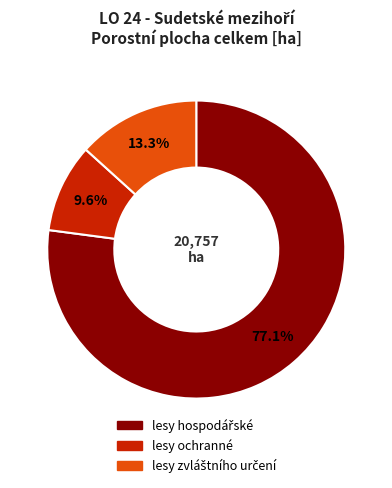

What percentage is NOT represented by lesy ochranné?

90.4%